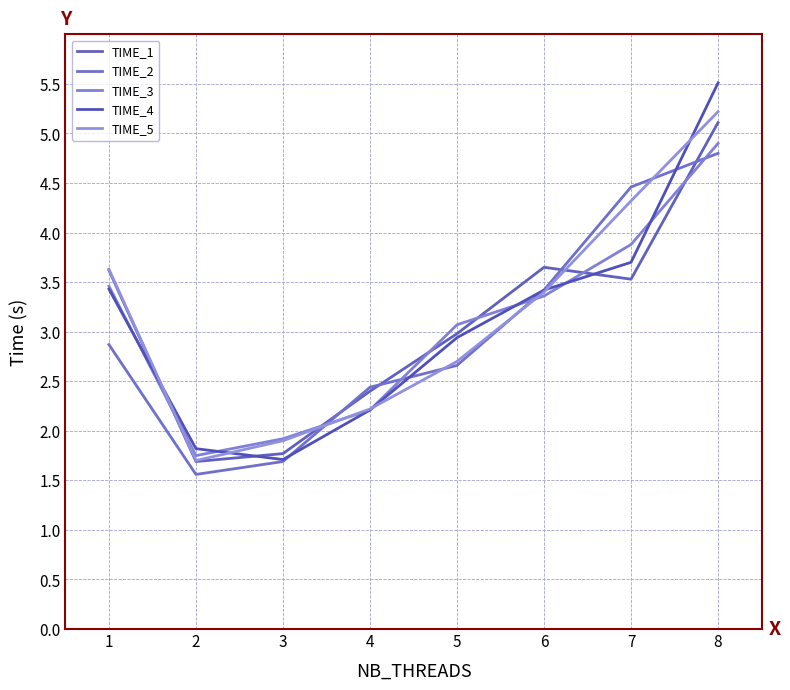

Reading left to right, extract all data points from this chart.

TIME_1: 1=3.6	2=1.7	3=1.8	4=2.4	5=3.0	6=3.6	7=3.5	8=5.1
TIME_2: 1=2.9	2=1.6	3=1.7	4=2.4	5=2.7	6=3.4	7=4.5	8=4.8
TIME_3: 1=3.5	2=1.8	3=1.9	4=2.2	5=3.1	6=3.4	7=3.9	8=4.9
TIME_4: 1=3.4	2=1.8	3=1.7	4=2.2	5=2.9	6=3.4	7=3.7	8=5.5
TIME_5: 1=3.6	2=1.7	3=1.9	4=2.2	5=2.7	6=3.4	7=4.3	8=5.2